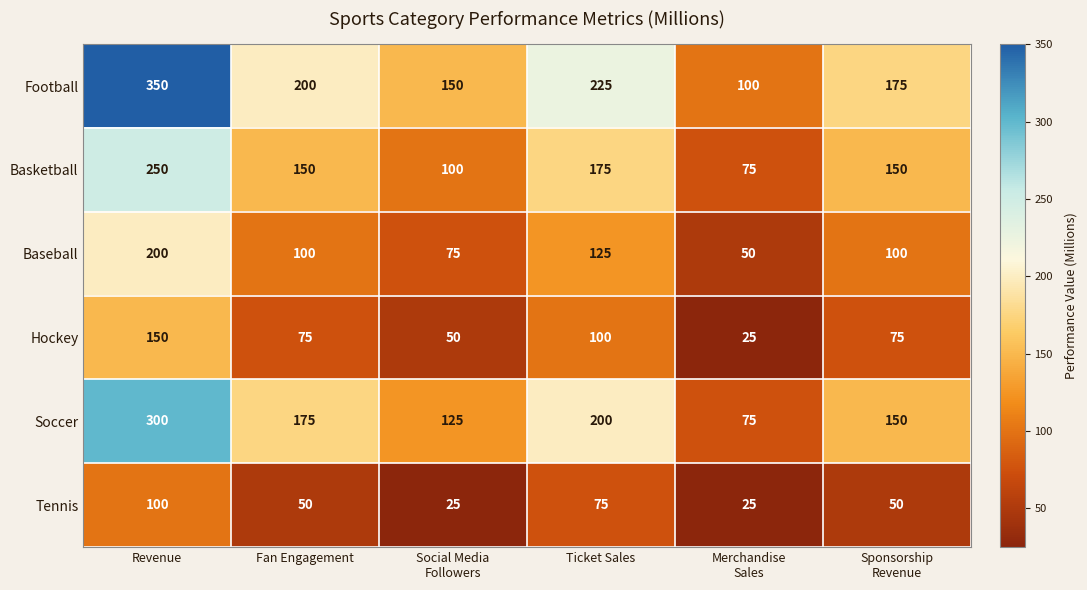

Rank the series by their maximum value, from lowest to highest.

Tennis, Hockey, Baseball, Basketball, Soccer, Football